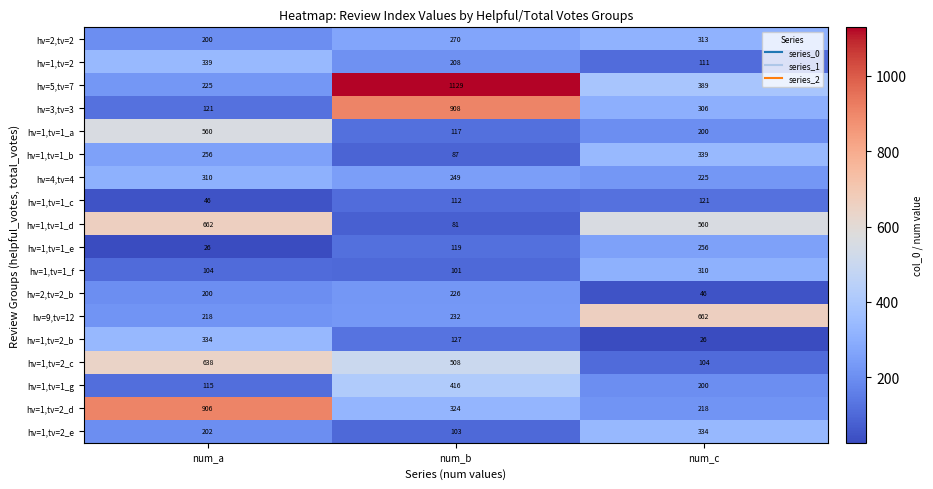

Which series has the widest spread of values?

hv=5,tv=7